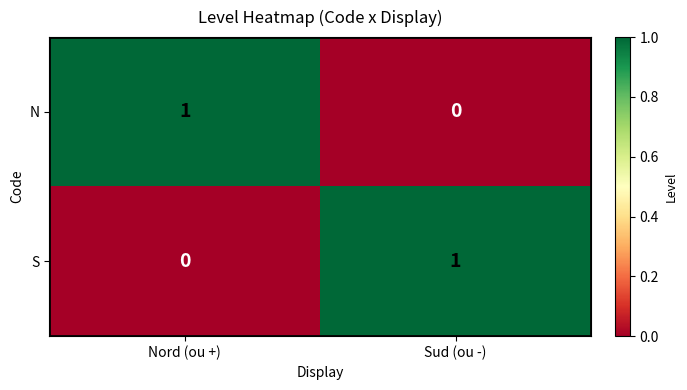

At which label is N closest to 0?

Sud (ou -)